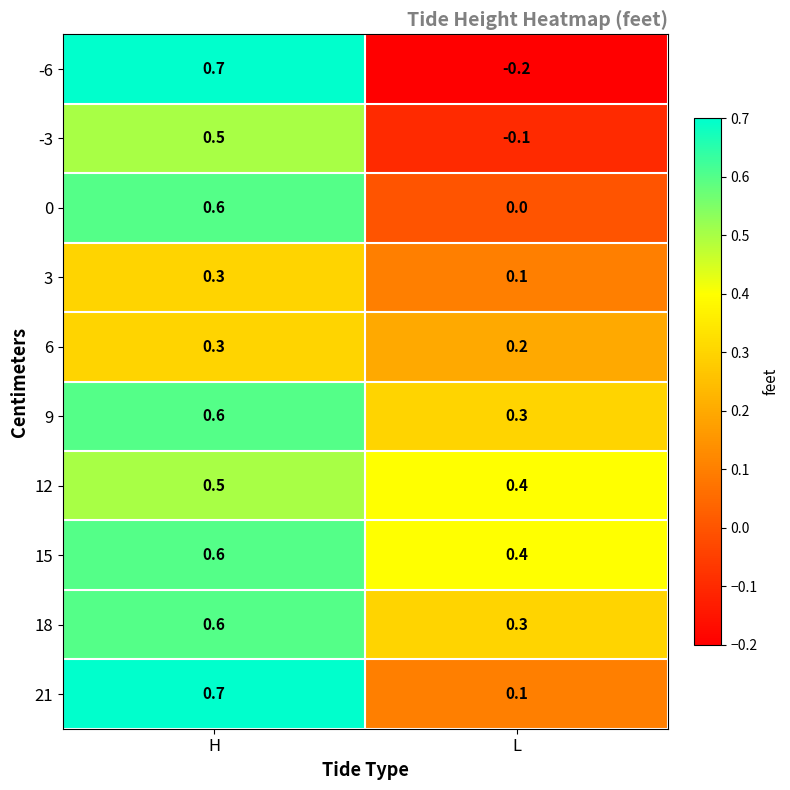

At which category does the chart reach its minimum across all series?

L